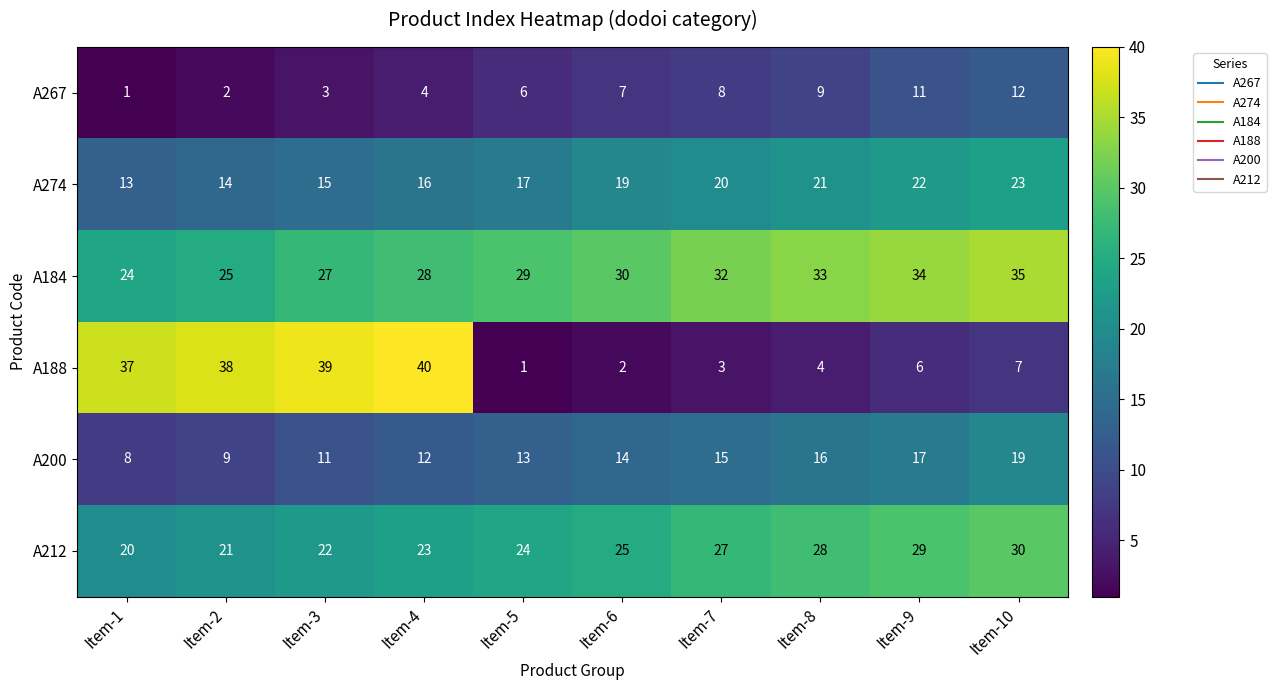

The A200 series shows 16 at Item-2. True or false?

False